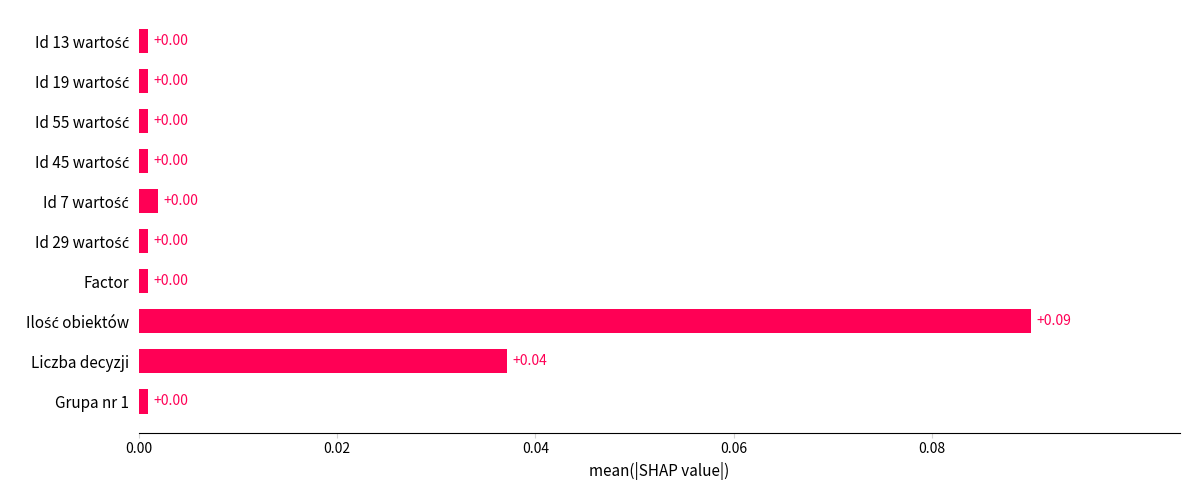

Are the bars horizontal?

Yes